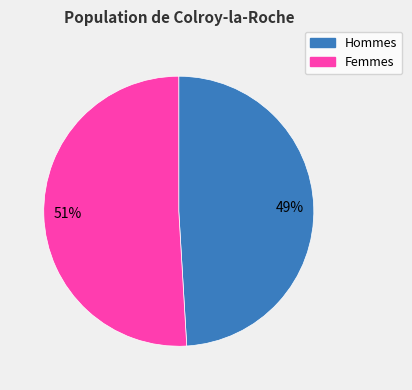

Is there a majority slice in this chart?

Yes